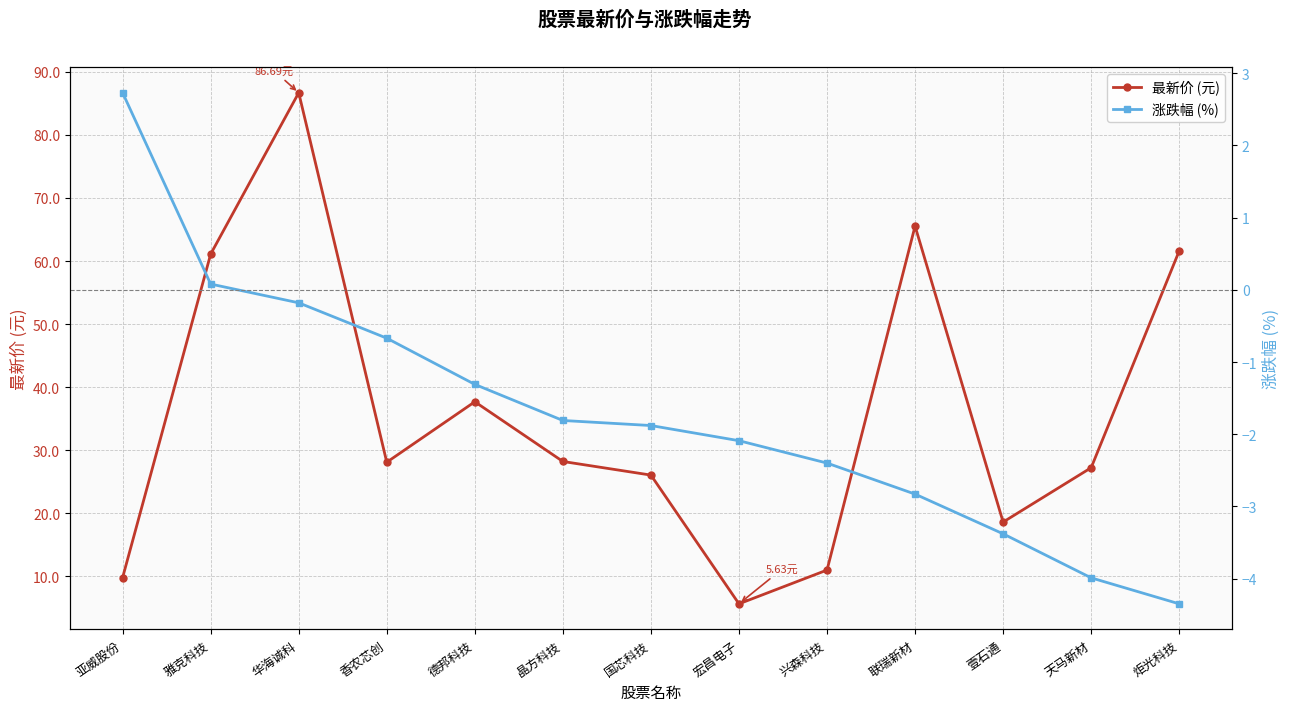

Is the value of 最新价 (元) at 炬光科技 greater than the value of 涨跌幅 (%) at 国芯科技?

Yes